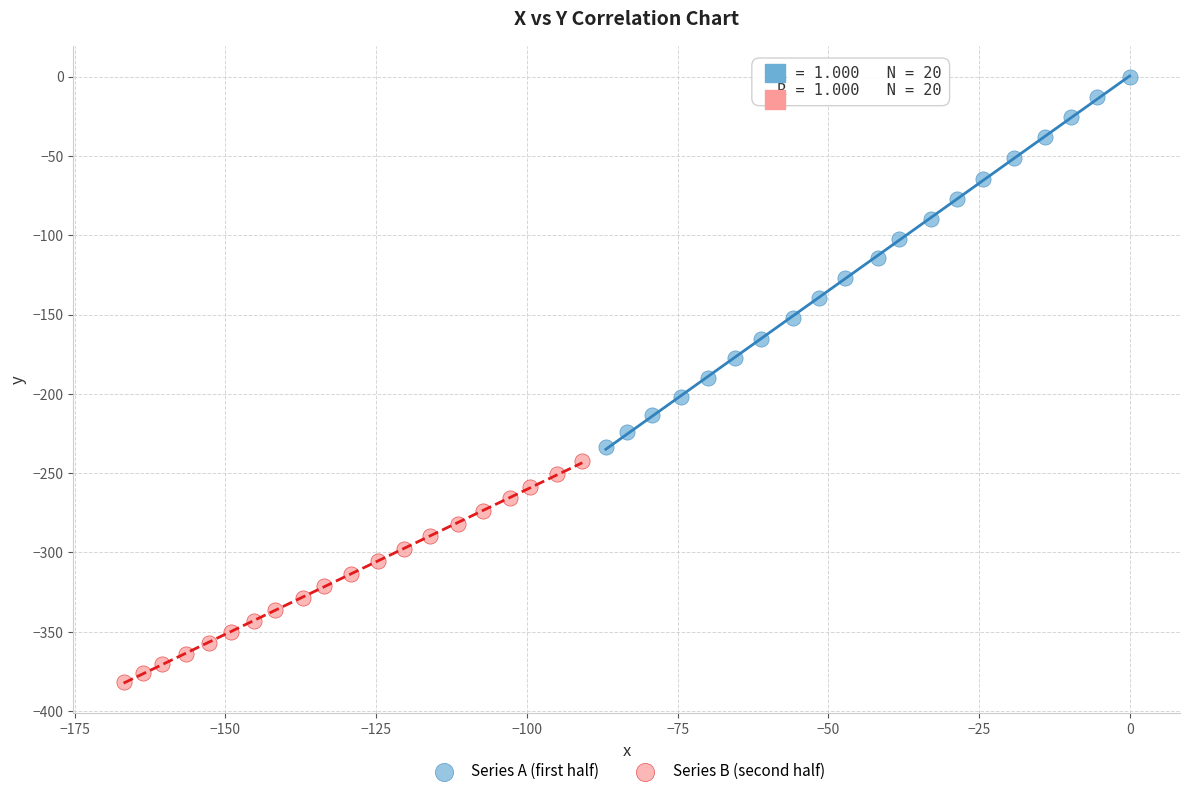

Which series has the largest Y range (max minus min)?

Series A (first half)